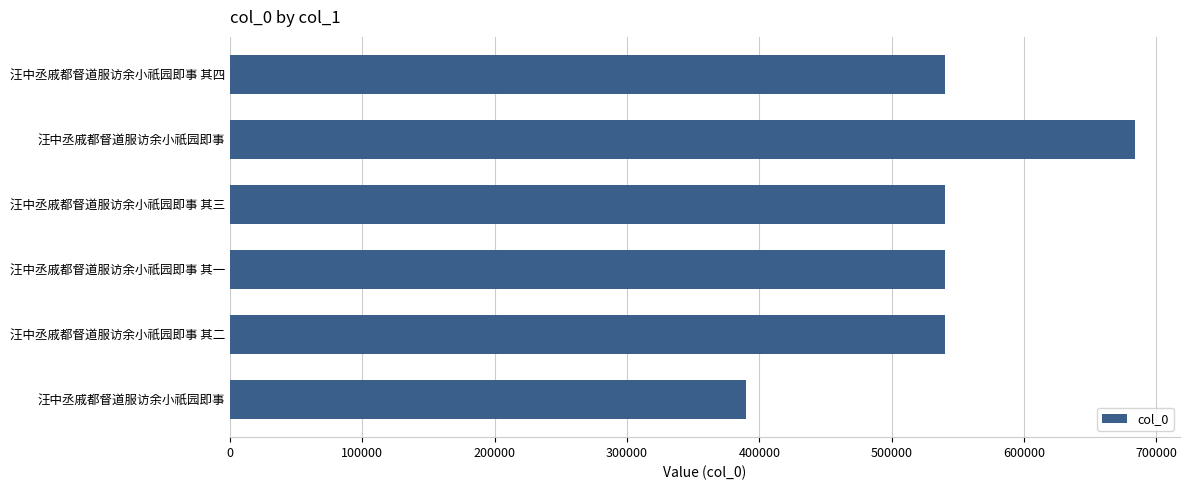

What is the maximum value shown in the chart?

683738